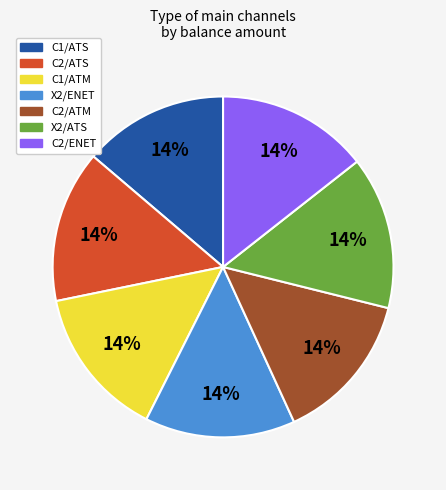

Does any single category account for the majority?

No